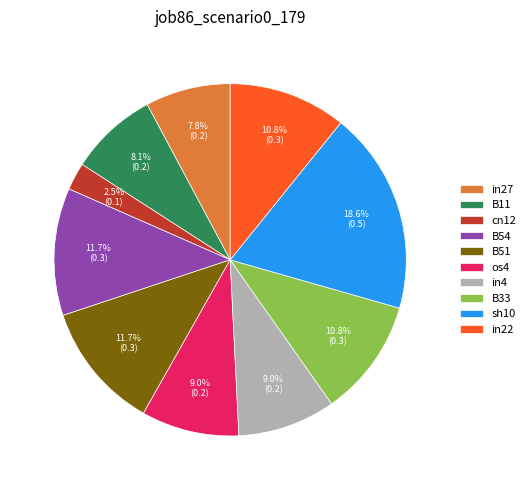

To the nearest percent, what portion does B54 represent?

12%